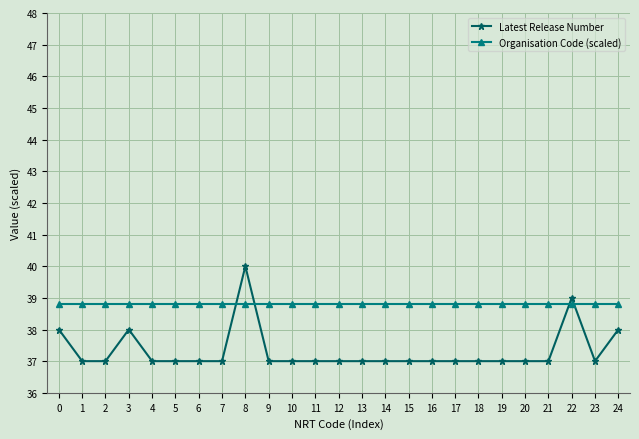

Between which two adjacent categories do Organisation Code (scaled) and Latest Release Number first intersect?

7 and 8